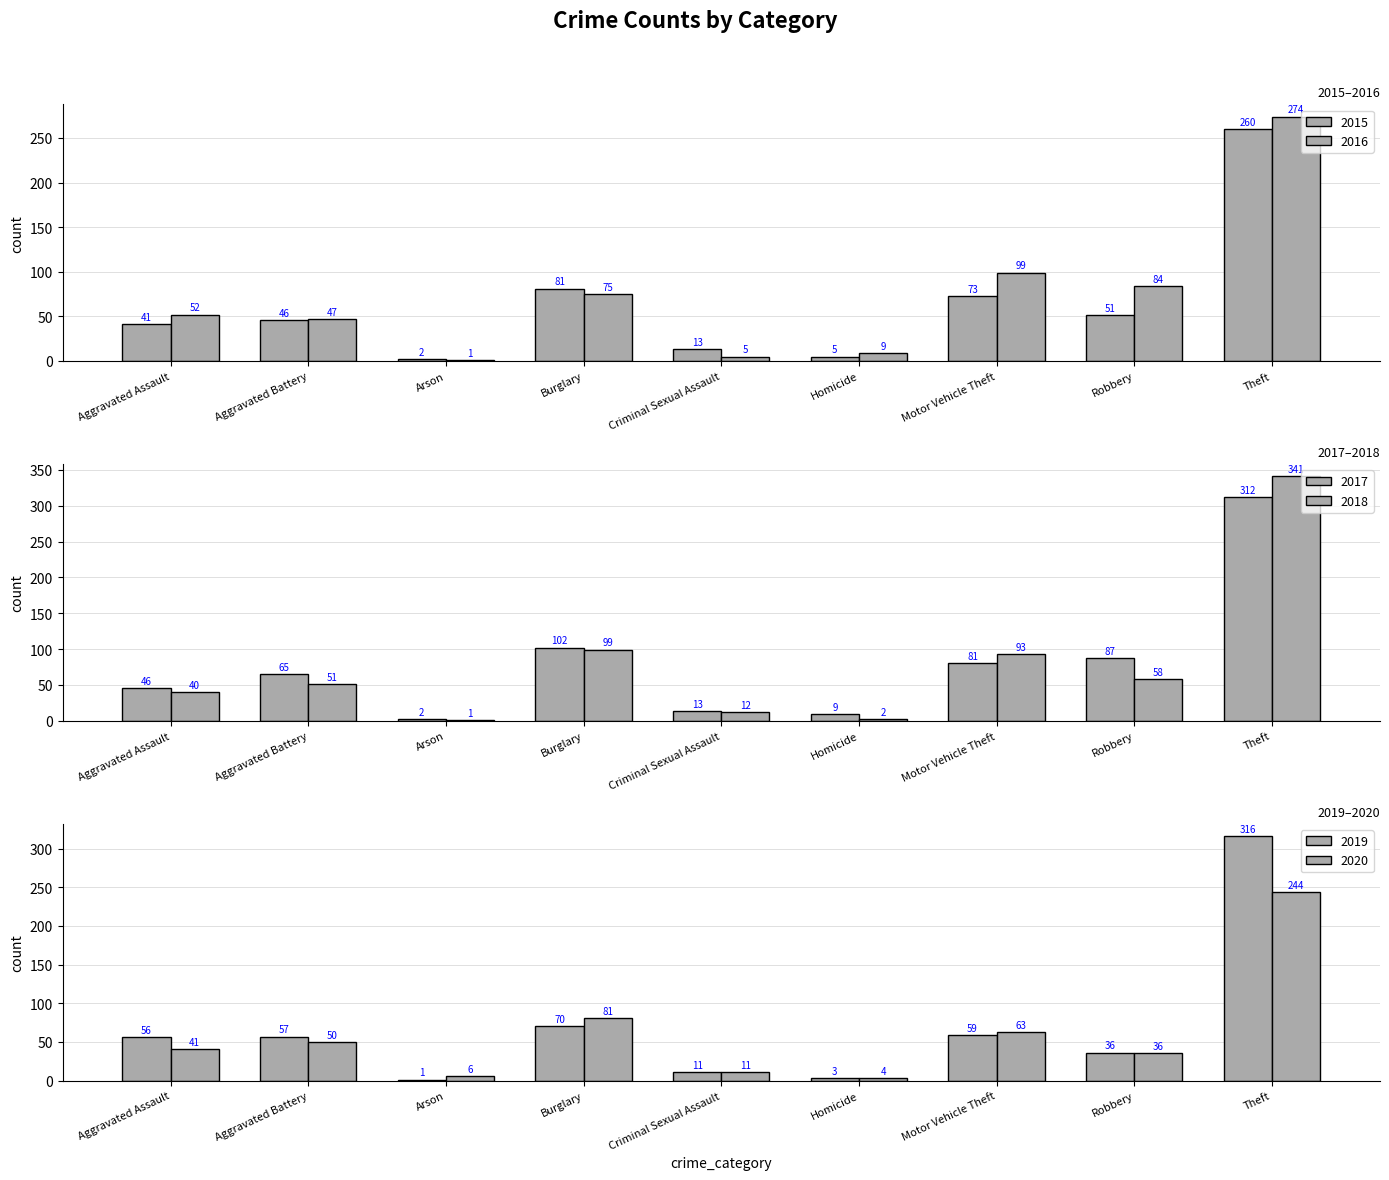

What is the difference between the 2017 values at Arson and Theft?

310